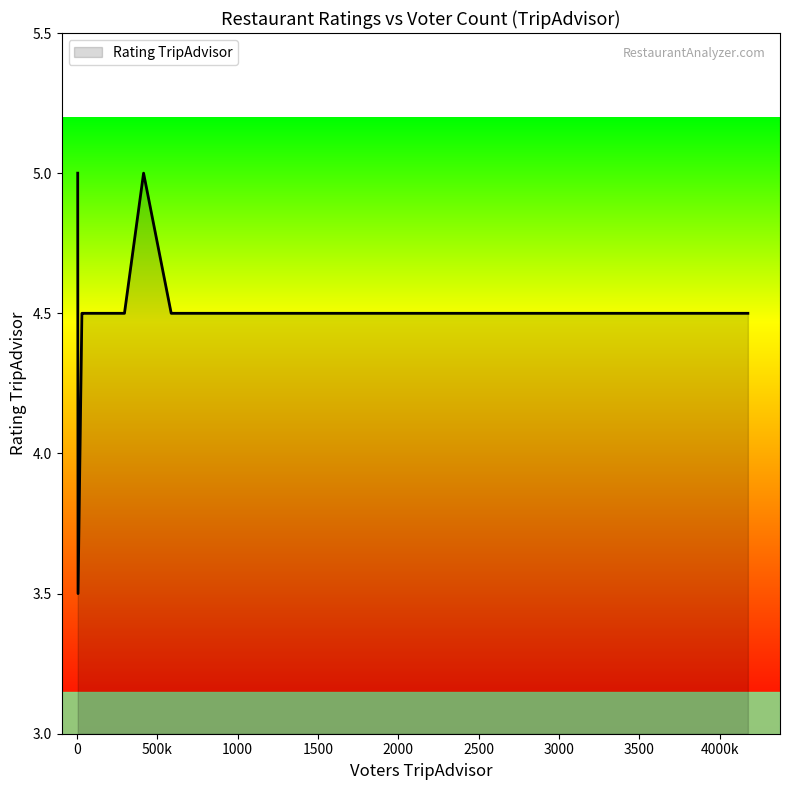

True or false: there are more than 0 points higher than both neighbors.

True